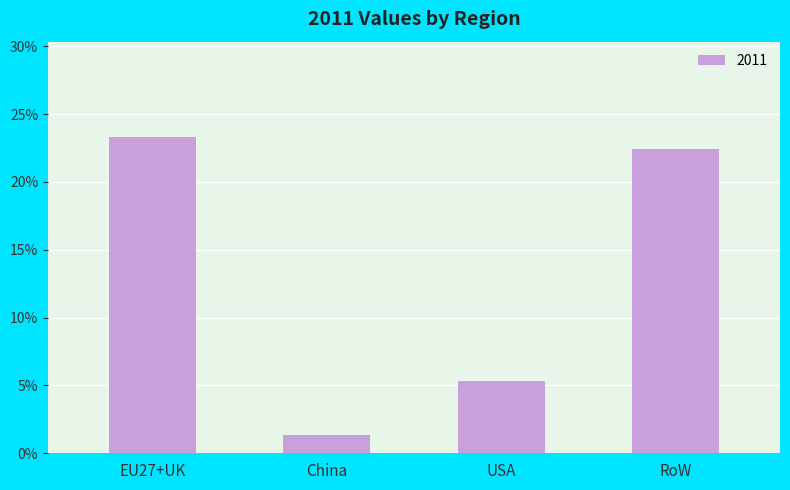

How many series are shown in this chart?

1